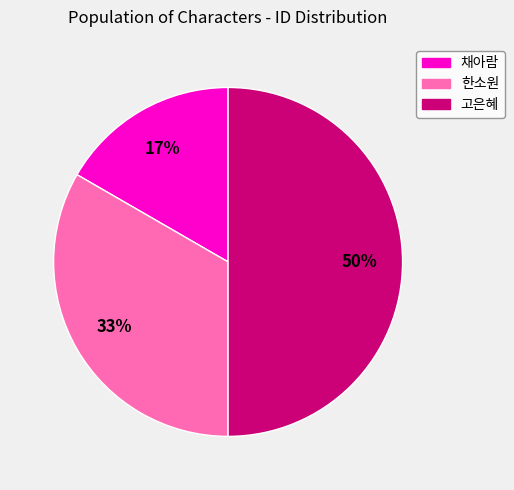

Which slice is the largest?

고은혜